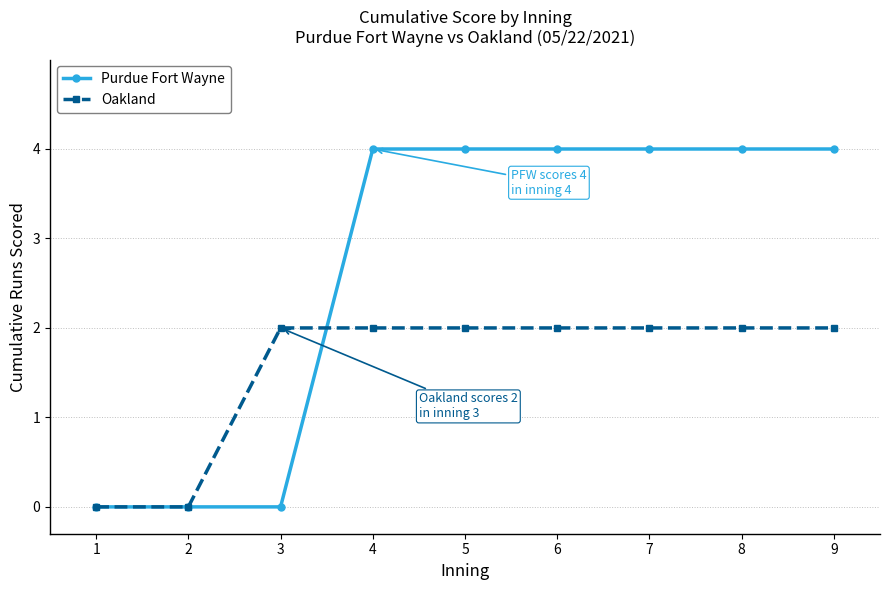

Which series has the widest spread of values?

Purdue Fort Wayne